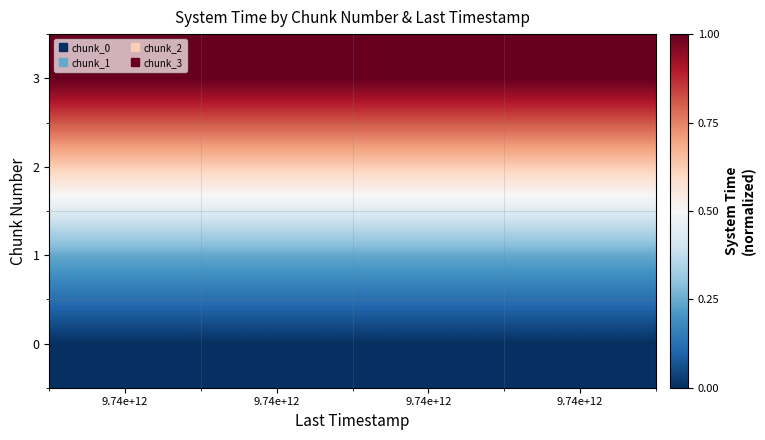

Reading left to right, transcribe all the data shown in this chart.

0: 9.74e+12=0.0	9.74e+12=0.0	9.74e+12=0.0	9.74e+12=0.0
1: 9.74e+12=0.2	9.74e+12=0.2	9.74e+12=0.2	9.74e+12=0.2
2: 9.74e+12=0.6	9.74e+12=0.6	9.74e+12=0.6	9.74e+12=0.6
3: 9.74e+12=1.0	9.74e+12=1.0	9.74e+12=1.0	9.74e+12=1.0